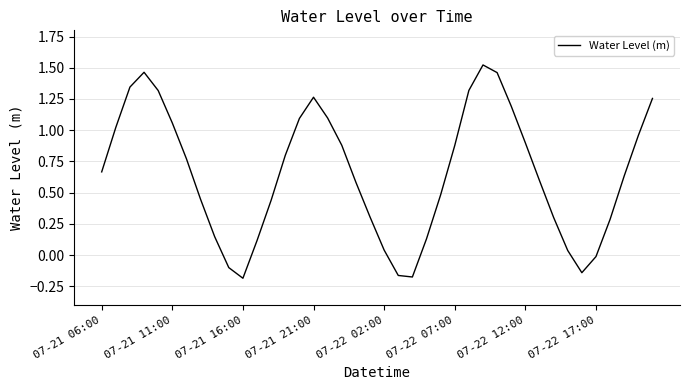

Rank the categories by value from highest to lowest.

27, 07-21 21:00, 28, 07-21 16:00, 26, 07-22 02:00, 15, 39, 29, 16, 14, 07-22 07:00, 07-21 11:00, 38, 30, 17, 25, 13, 07-22 12:00, 07-21 06:00, 37, 31, 18, 24, 07-22 17:00, 12, 19, 32, 36, 8, 23, 11, 20, 33, 35, 9, 34, 21, 22, 10